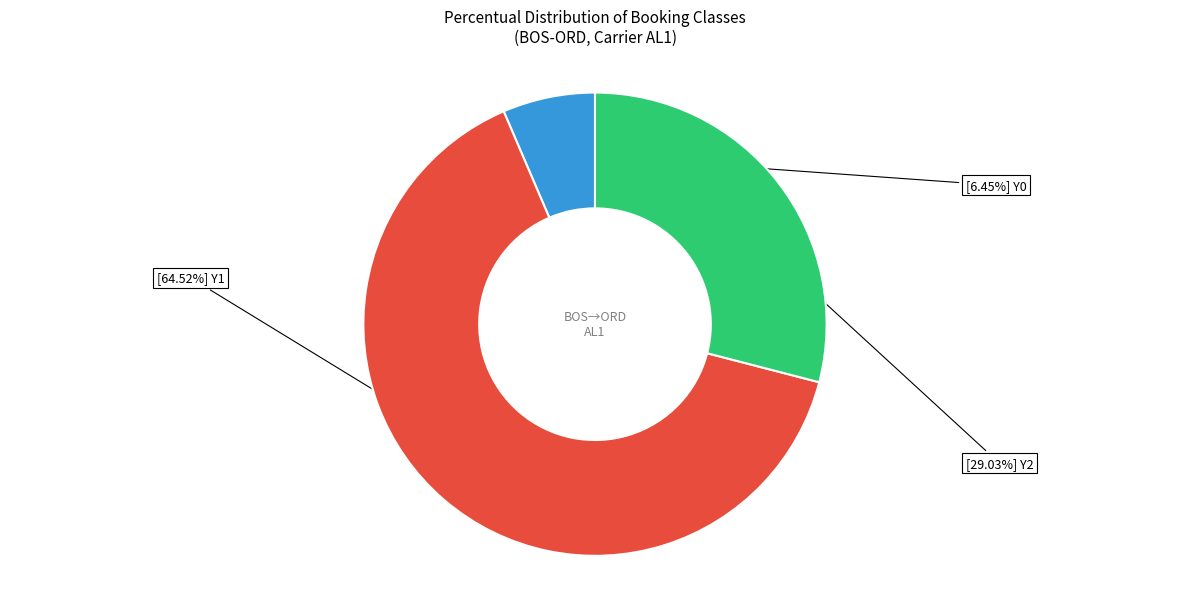

Count the number of slices in the pie.

3